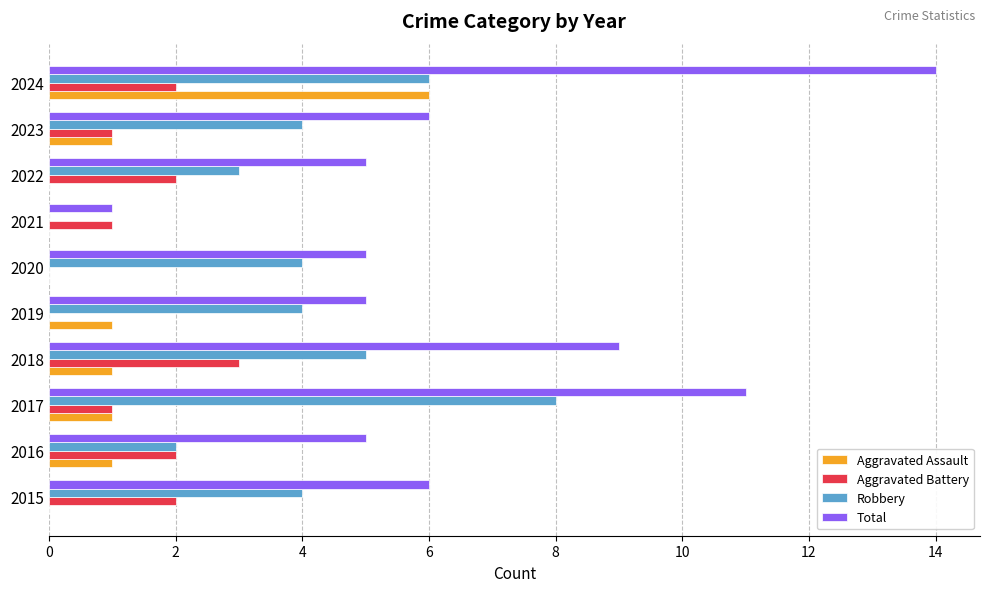

What is the sum of all Aggravated Assault values?

11